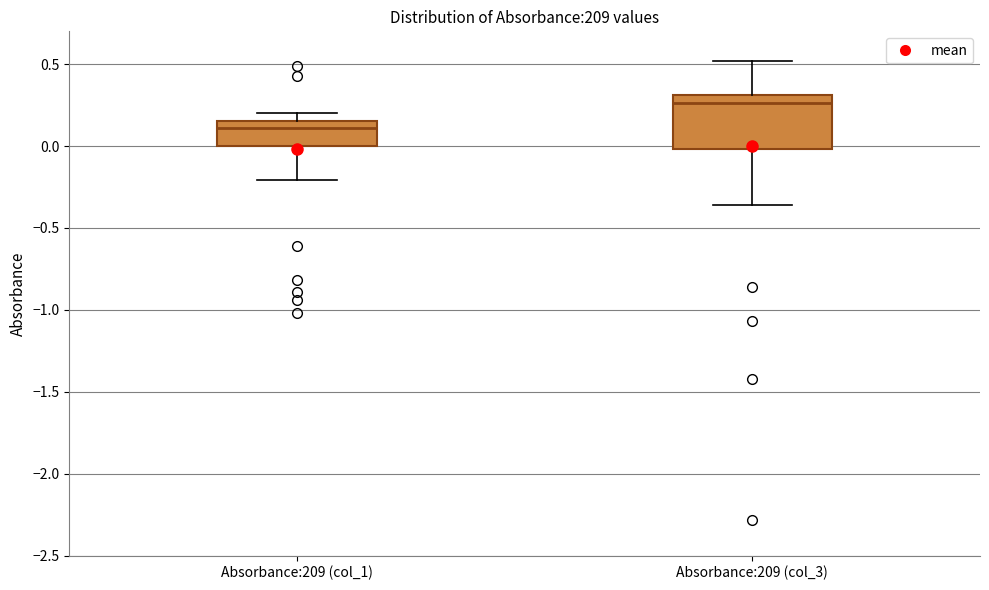

Which box has the lowest median line?

Absorbance:209 (col_1)